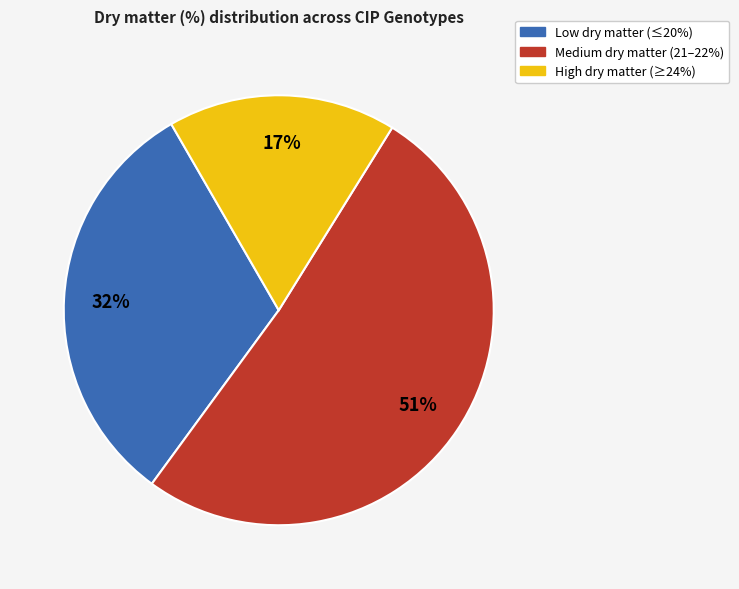

To the nearest percent, what is the difference between the largest and smallest slice percentages?

34%